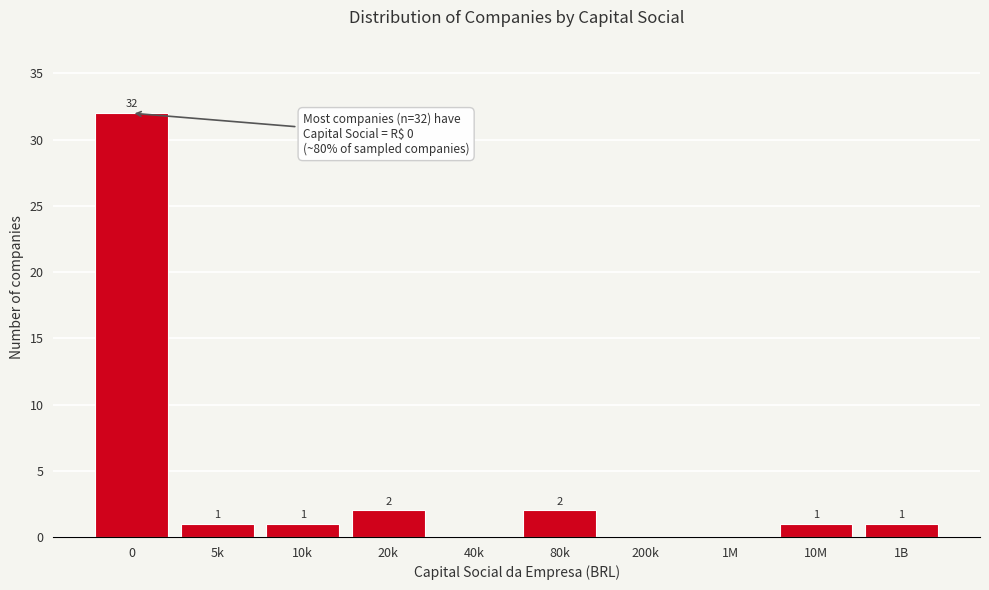

Reading left to right, transcribe all the data shown in this chart.

0=32	5k=1	10k=1	20k=2	40k=0	80k=2	200k=0	1M=0	10M=1	1B=1